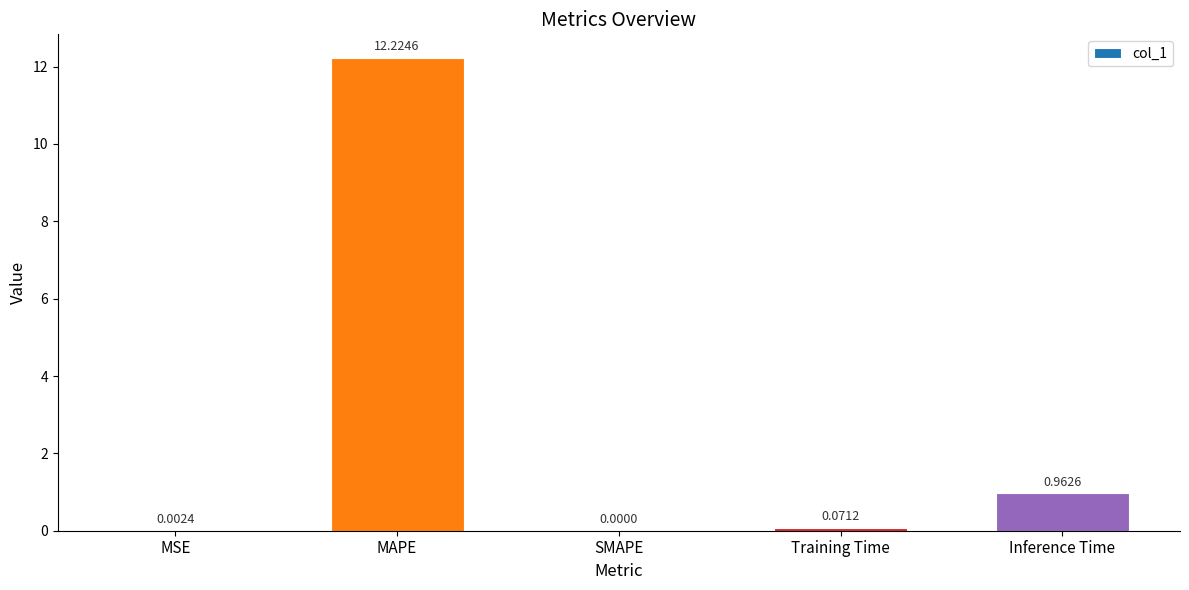

What is the difference between the values at MAPE and SMAPE?

12.2